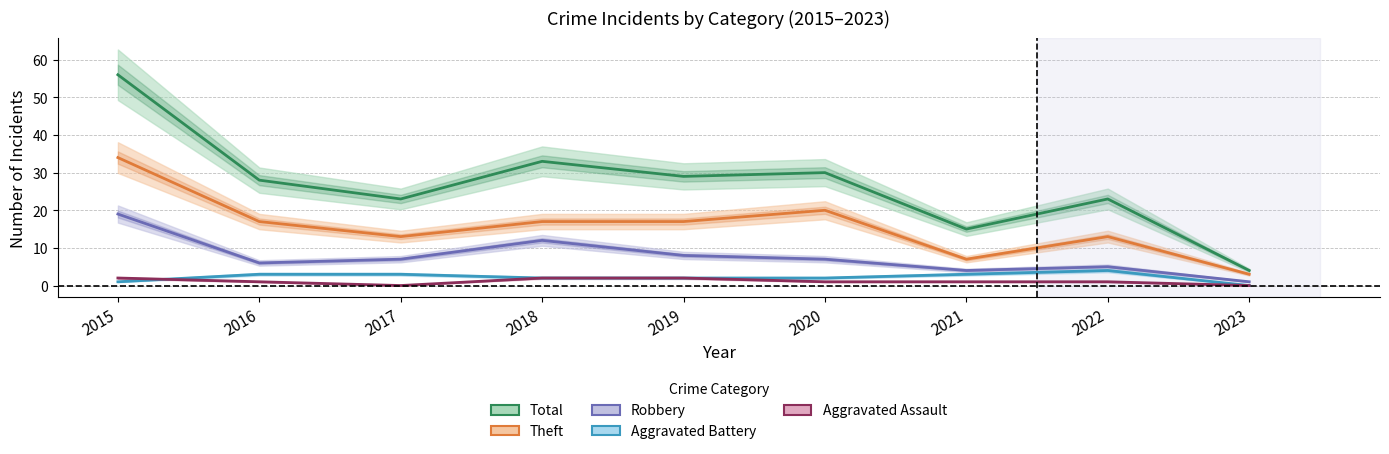

What is the value of the Robbery point at the 8th from the left?

5